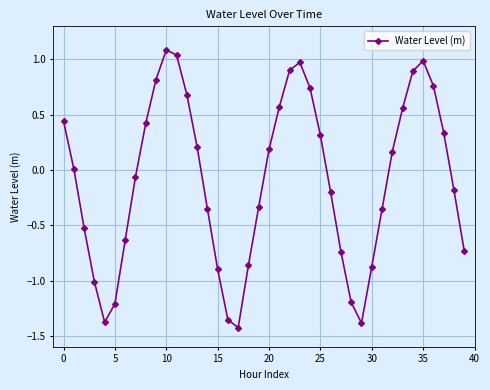

What is the difference between the maximum and minimum values?

2.5